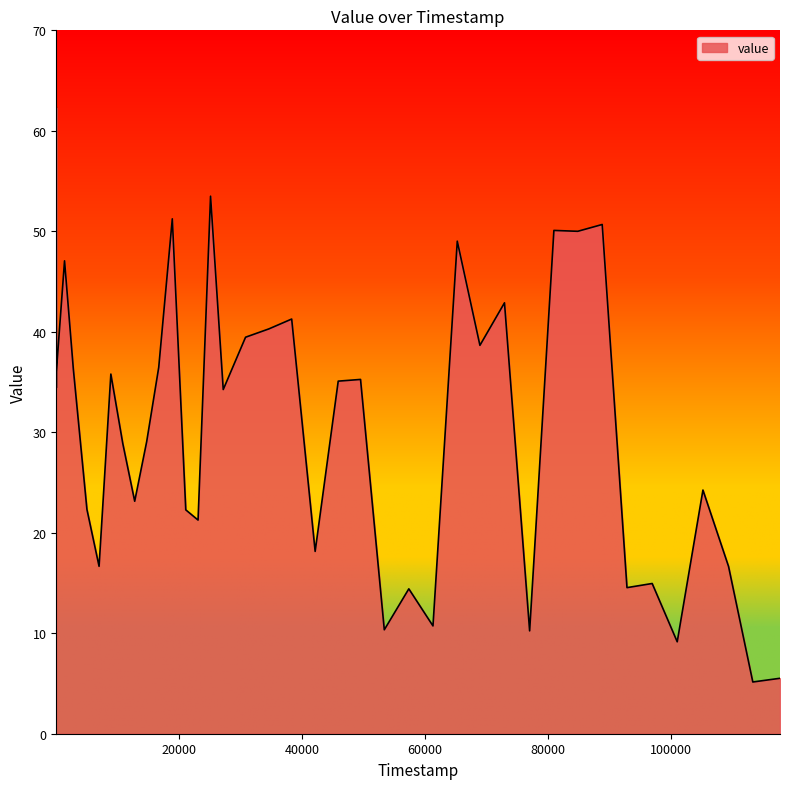

What is the smallest value displayed?

5.1